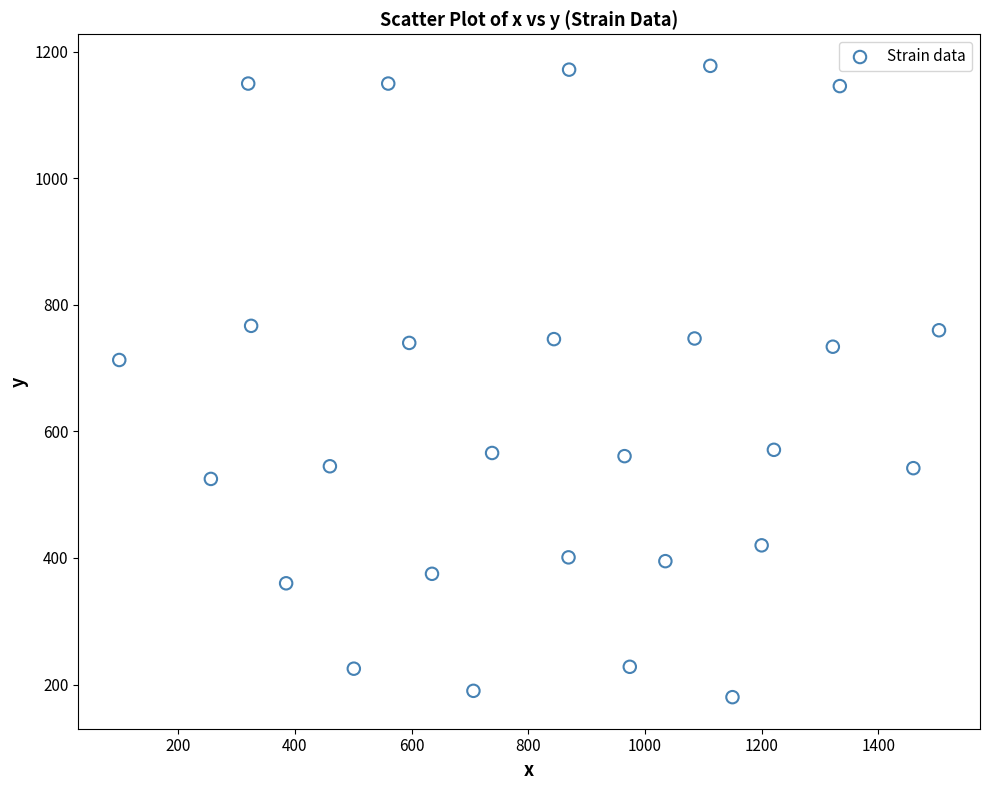

What Y value in the scatter plot is closest to 679?

713